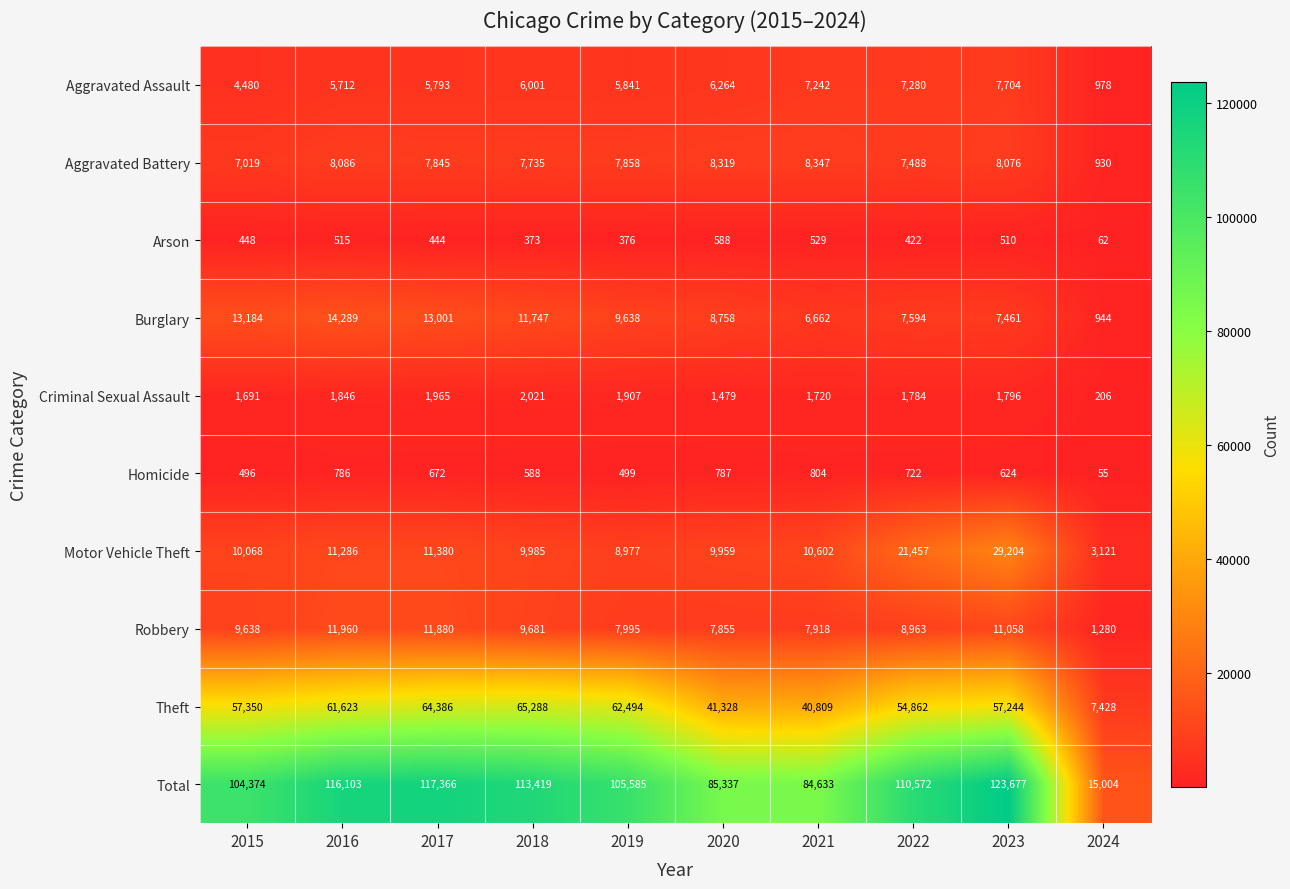

What is the smallest value displayed?

55